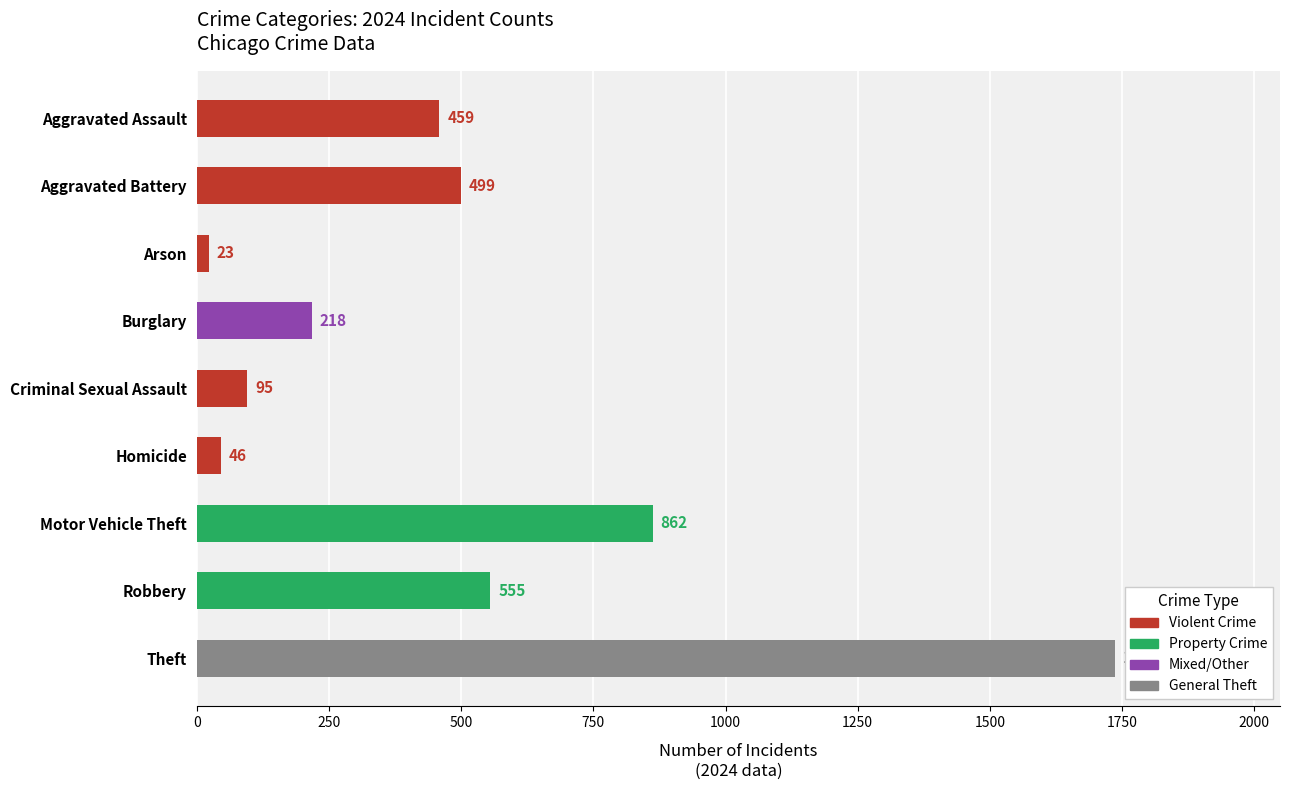

What is the label of the 2nd bar from the bottom?

Robbery